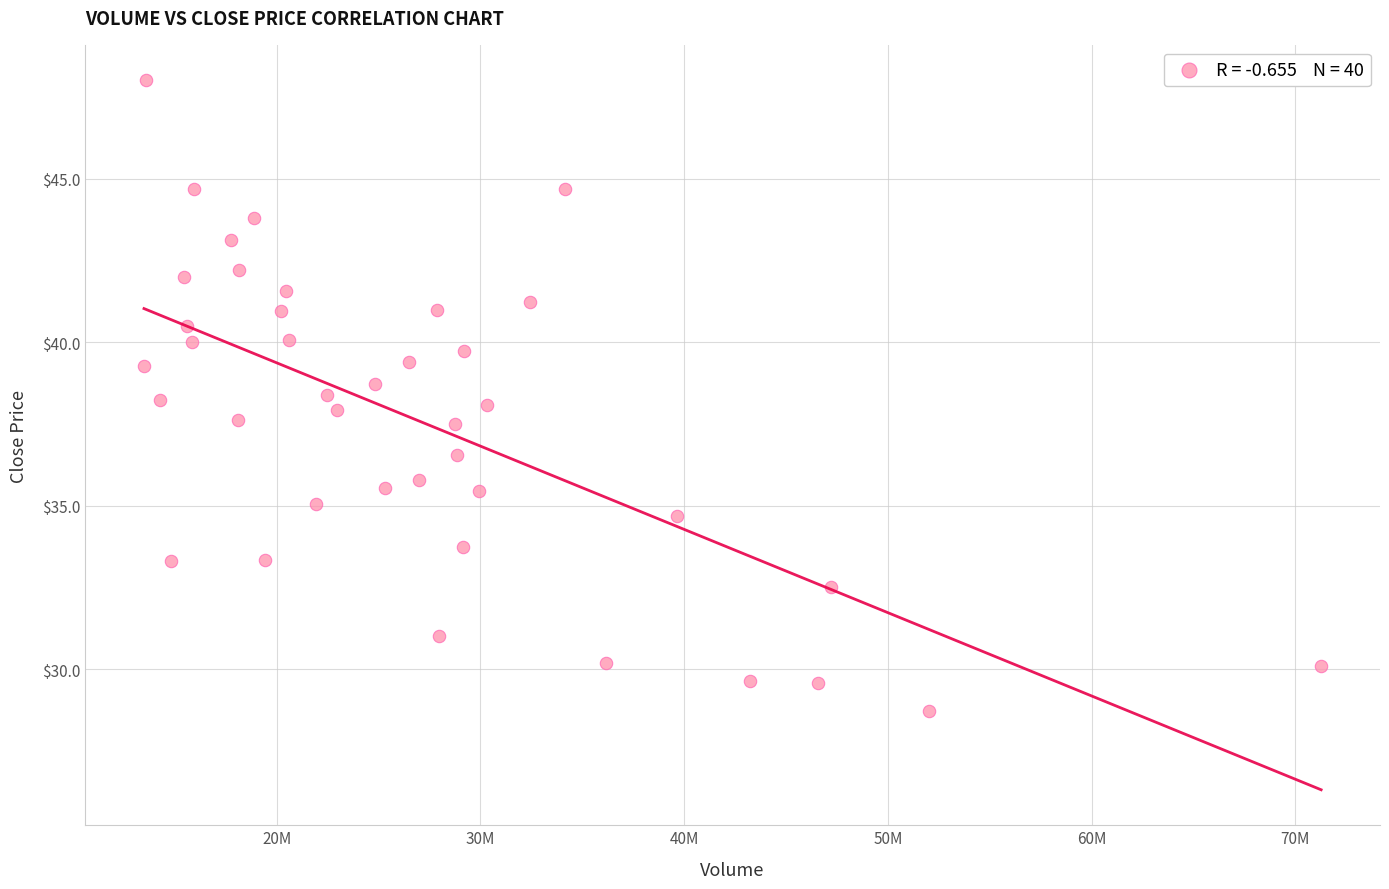

What is the range of X values (max minus min)?

57768500.0